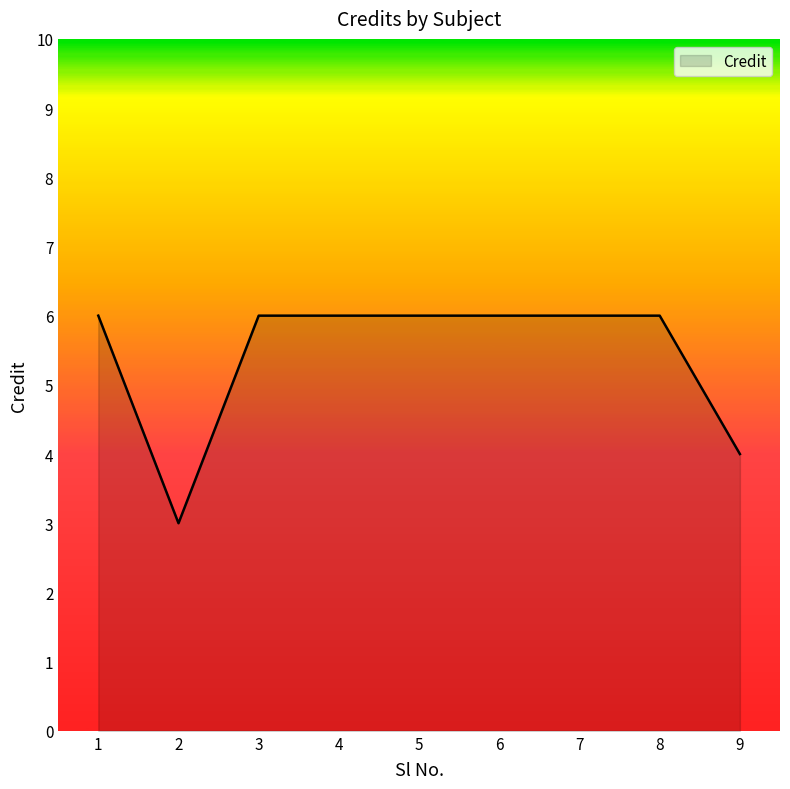

Reading right to left, list all the values displayed in this chart.

4	6	6	6	6	6	6	3	6